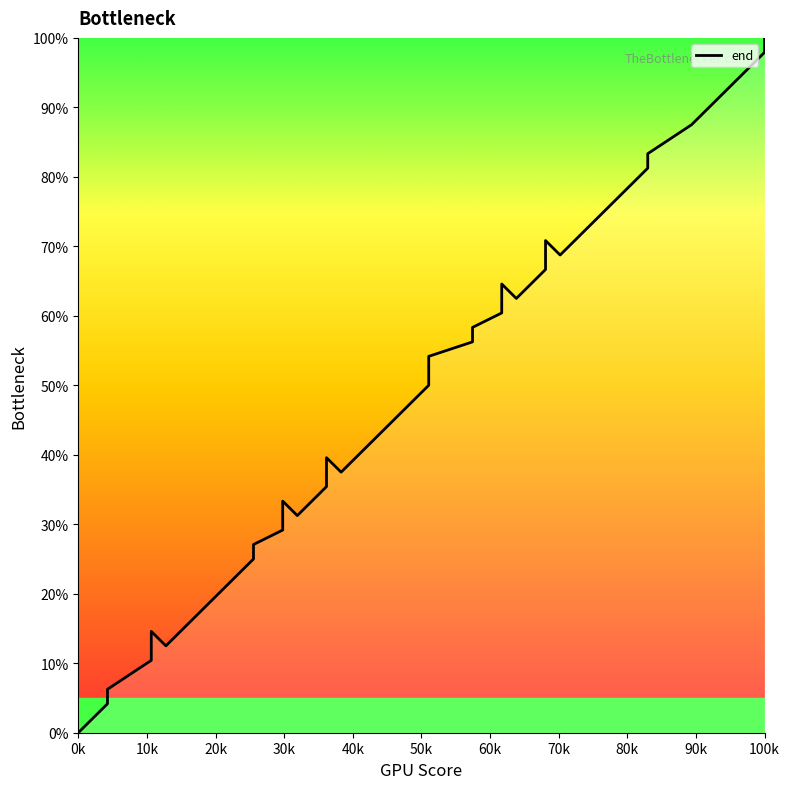

Is it true that the value at 70k is 9.5?

False